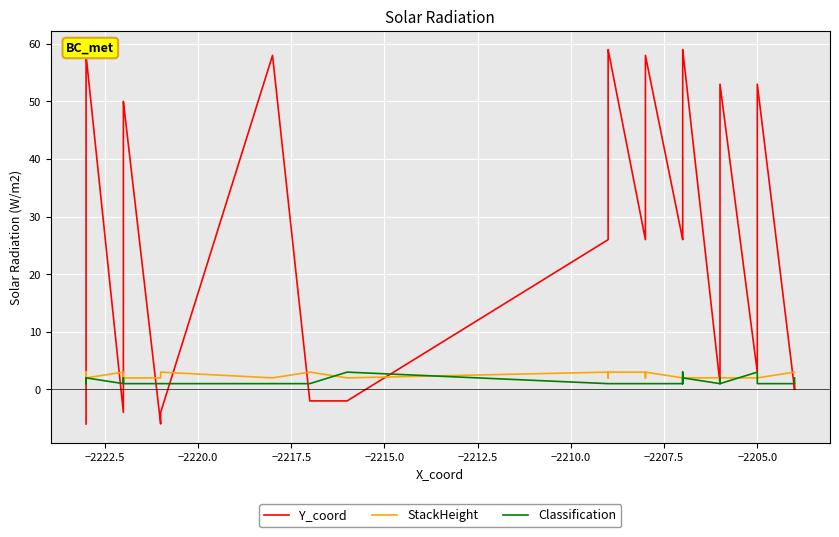

Is this an area chart (filled region under the line)?

No